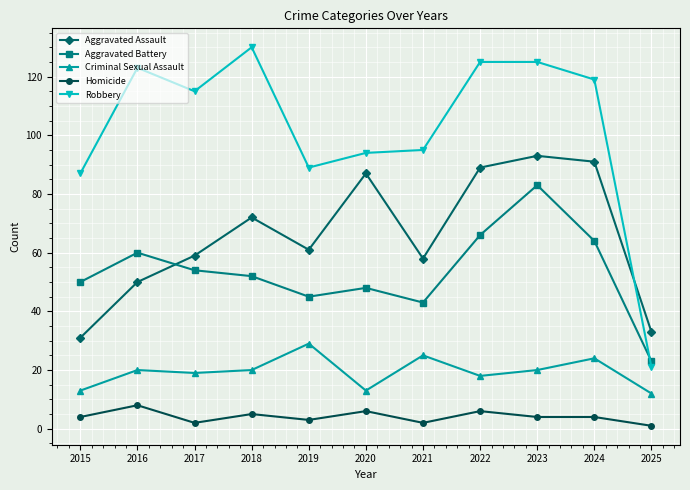

List the series in order of their peak value, lowest first.

Homicide, Criminal Sexual Assault, Aggravated Battery, Aggravated Assault, Robbery